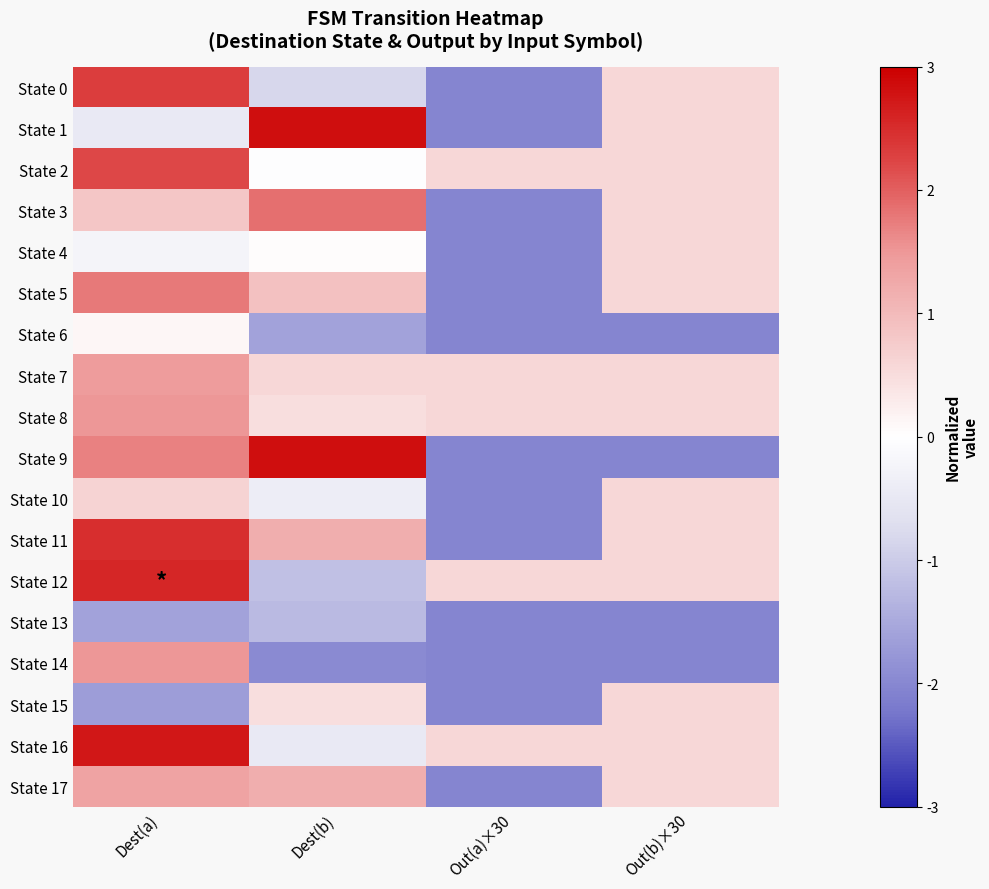

Which label corresponds to the largest value in the chart?

Dest(b)